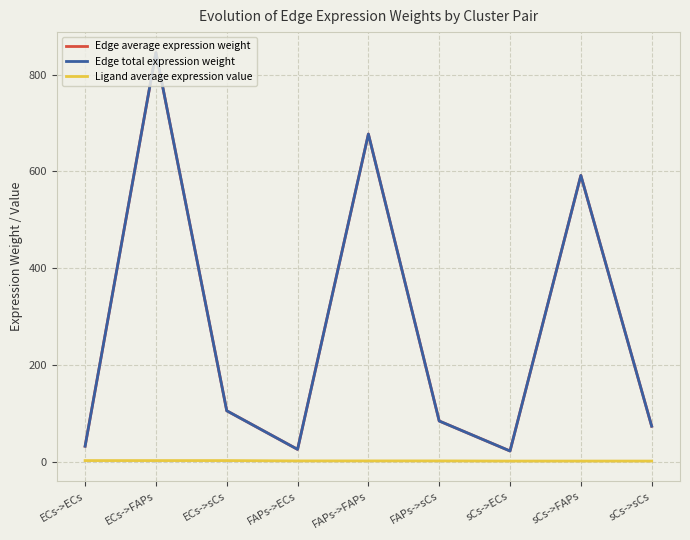

Where is the first local minimum for Edge average expression weight?

FAPs->ECs